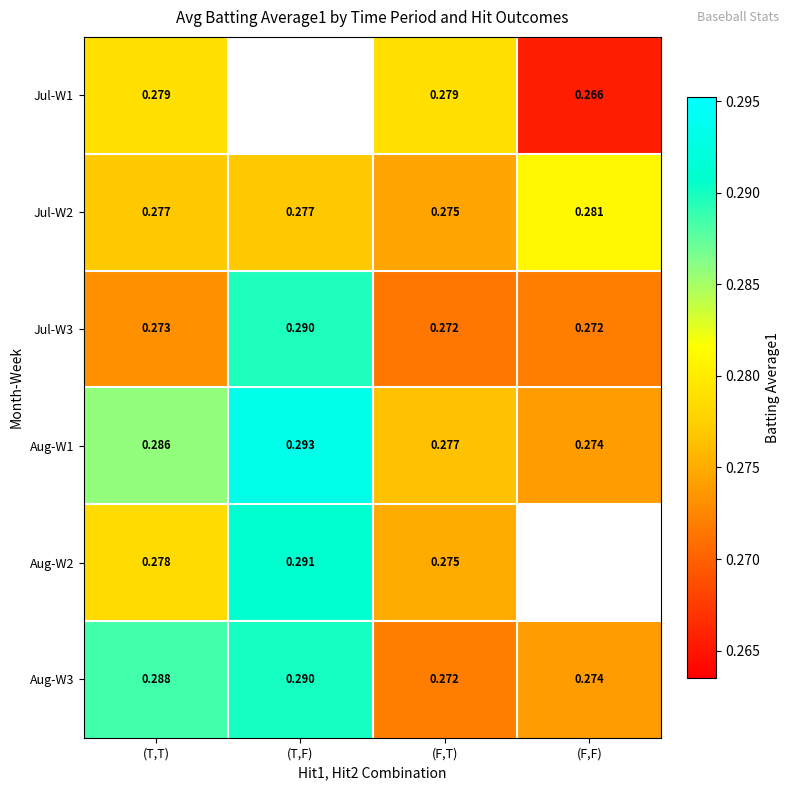

List the labels in order of Aug-W1 value, largest first.

(T,F), (T,T), (F,T), (F,F)